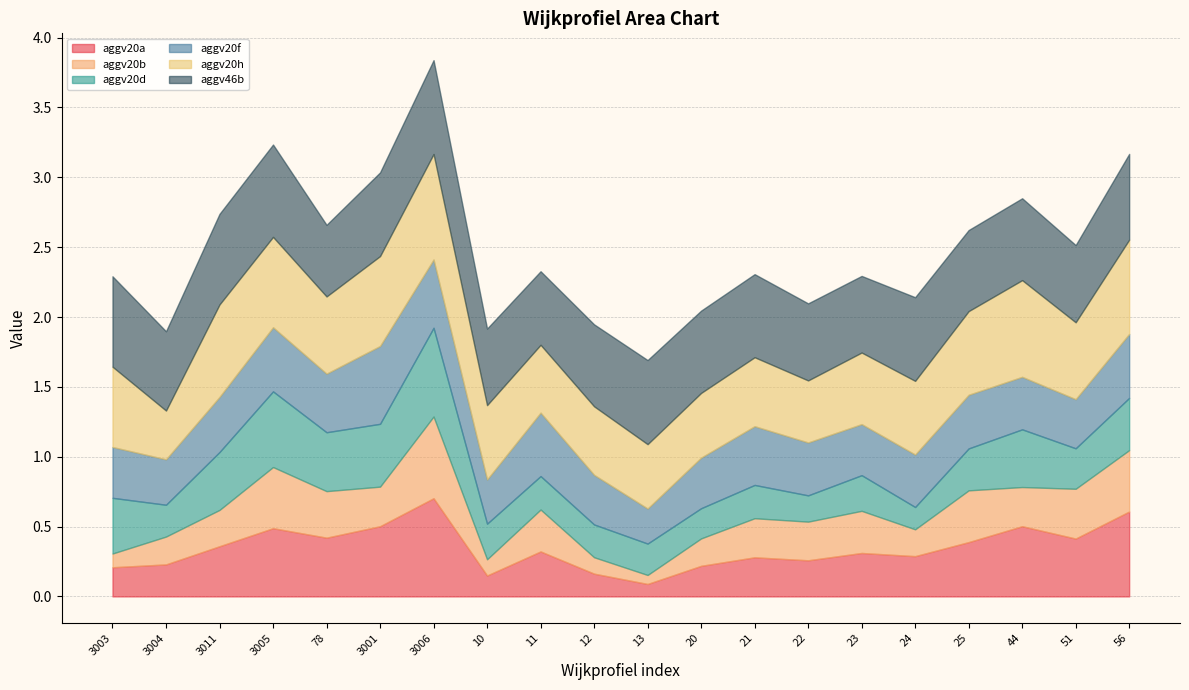

What is the difference between the maximum and minimum values in the aggv20f series?

0.3